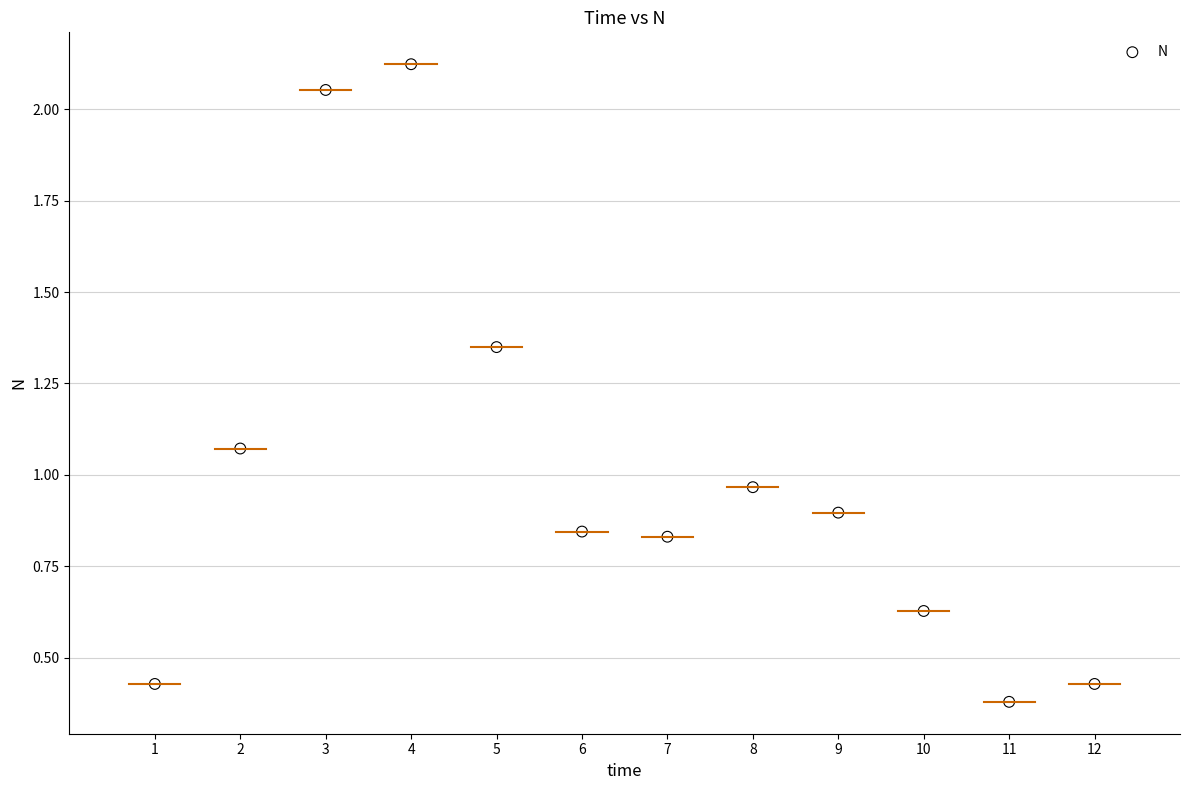

What is the average X value?

6.5